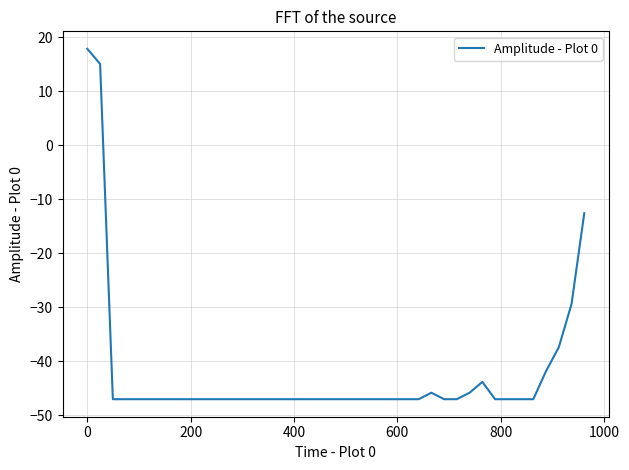

What is the greatest value displayed?

17.8